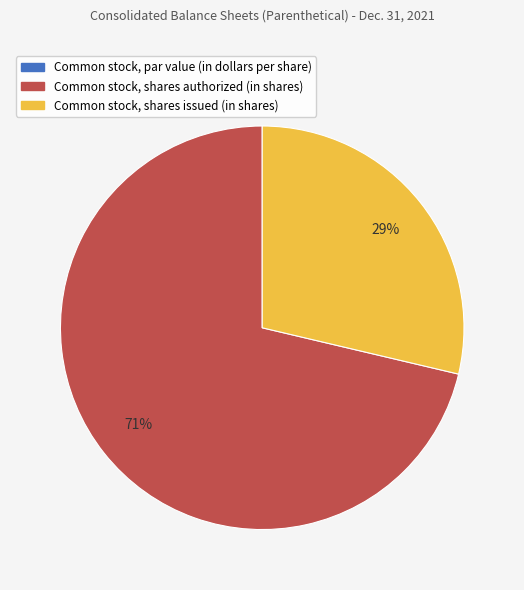

To the nearest percent, what is the average slice percentage?

33%